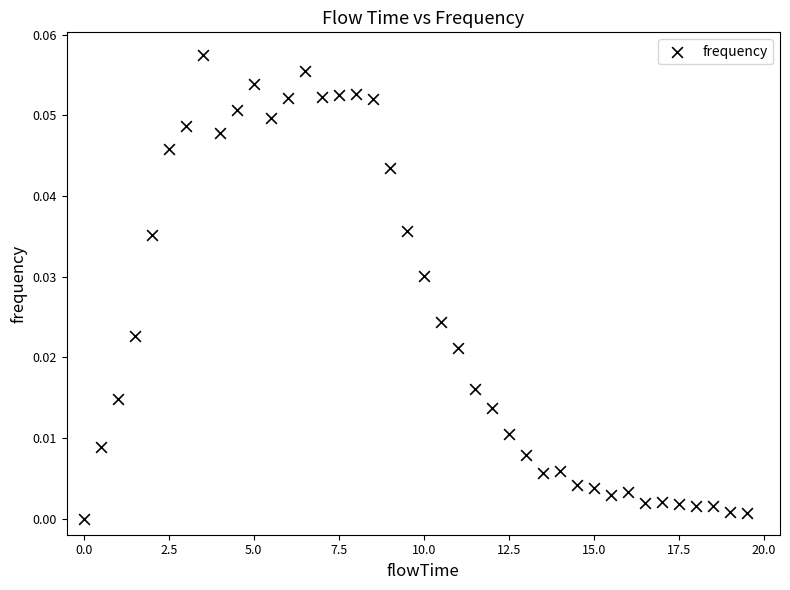

What is the range of X values (max minus min)?

19.5